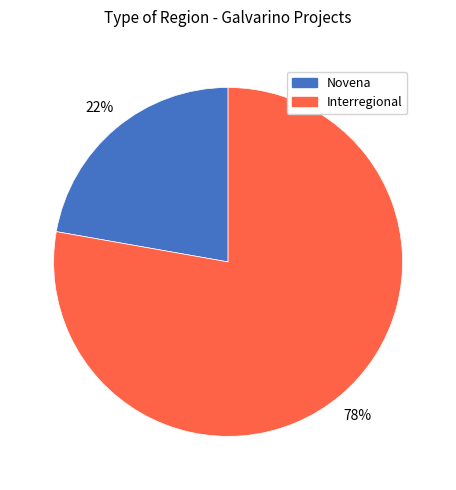

True or false: Interregional accounts for 78% of the total.

True